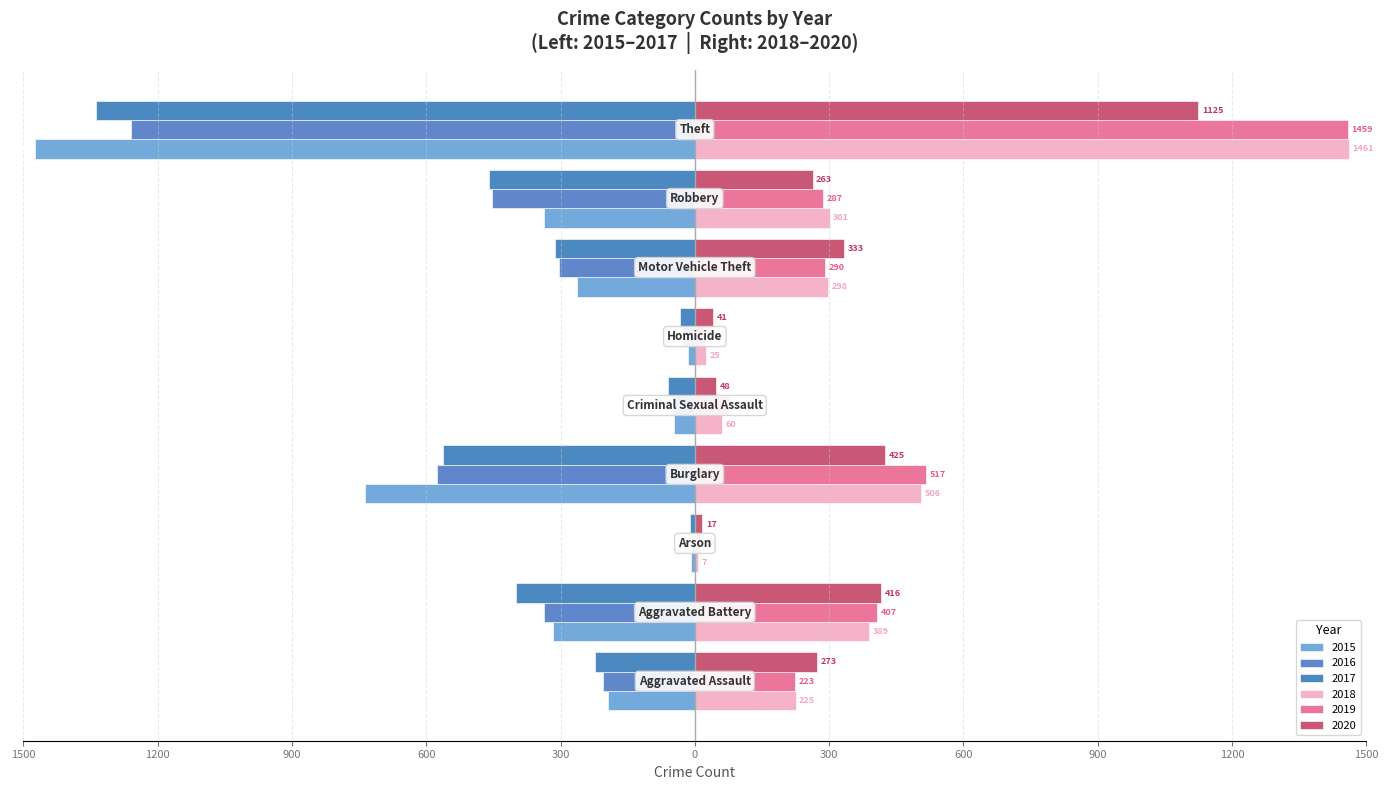

What is the label of the 6th bar from the right?

Burglary